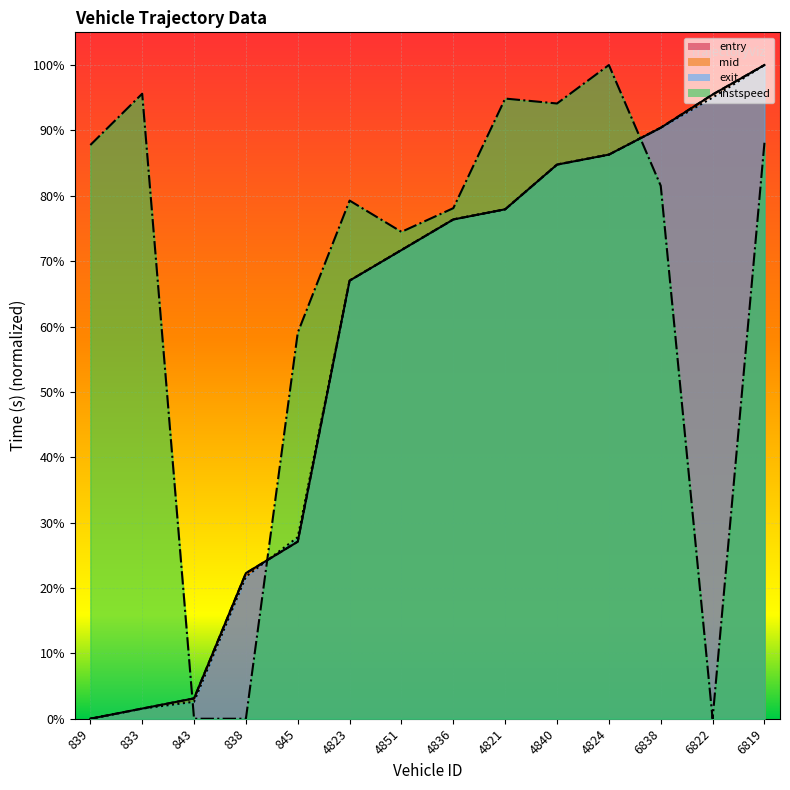

How many data points in instspeed are above 0?

11